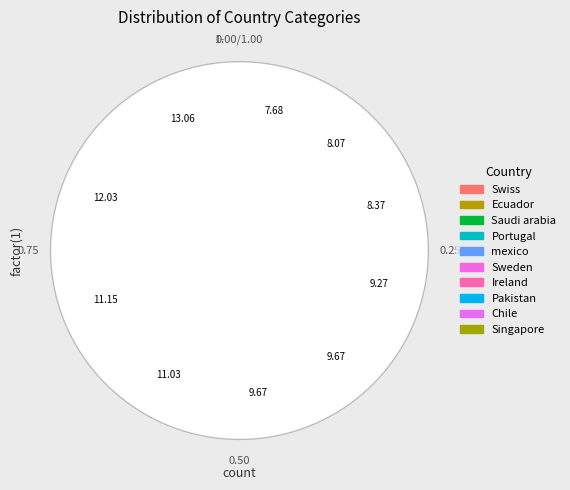

How many segments does this pie chart have?

10